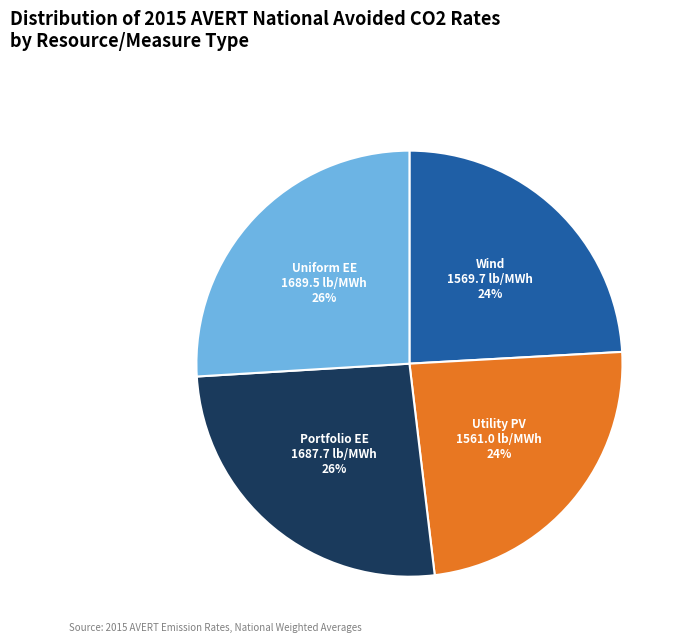

How many segments does this pie chart have?

4